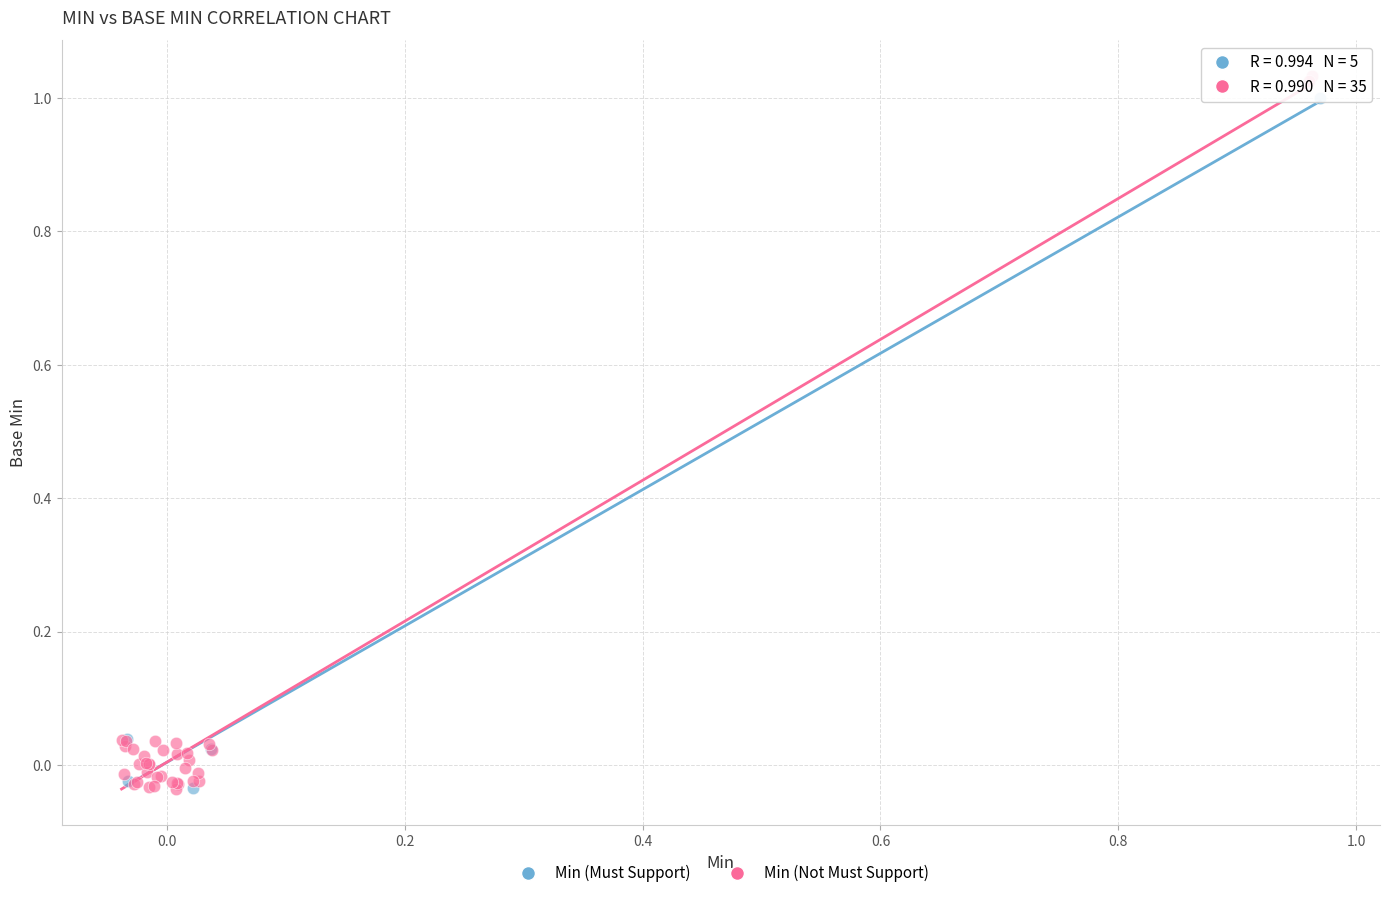

Which series has the largest Y range (max minus min)?

Min (Not Must Support)